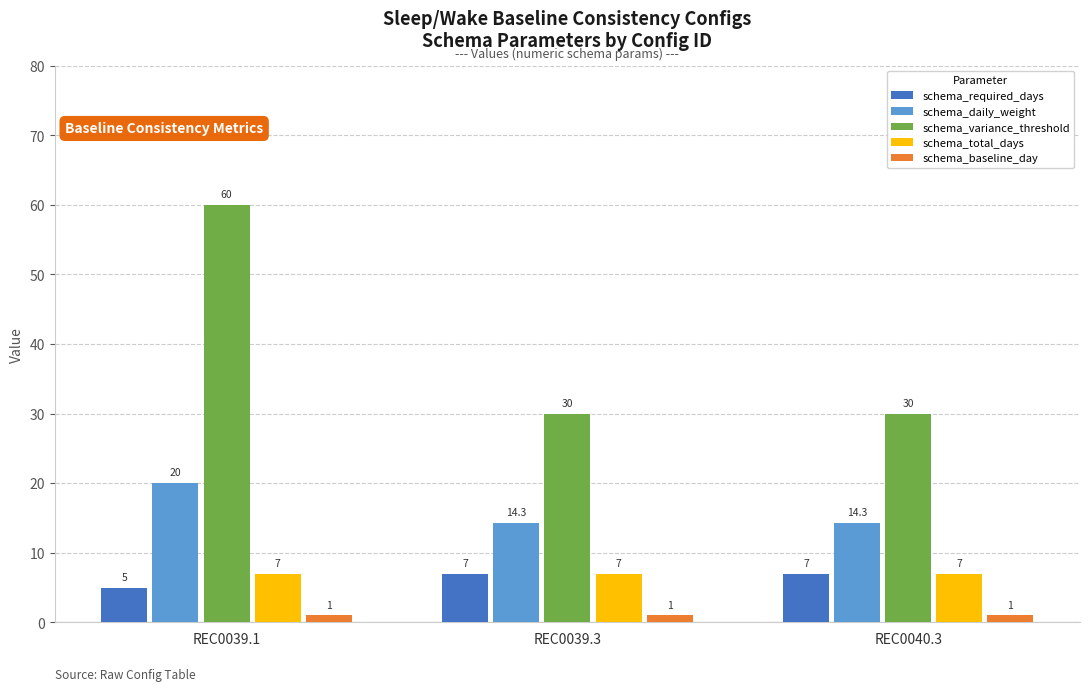

How many bars are there in each group?

5